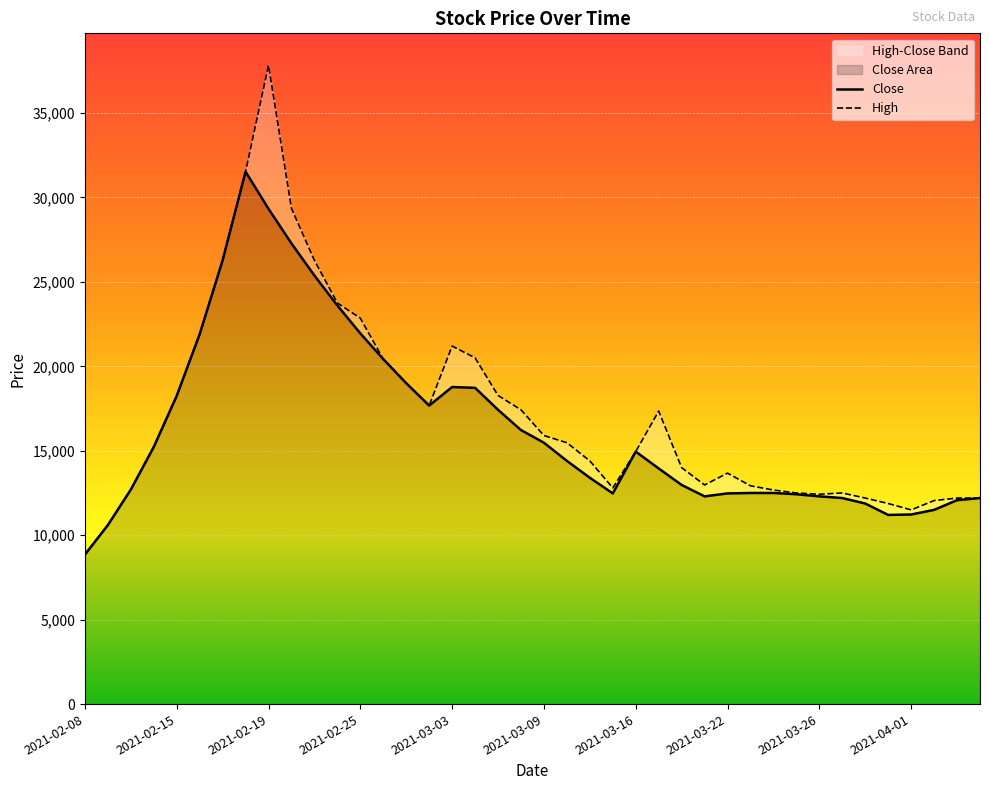

What position from the right is 2021-03-04?

23